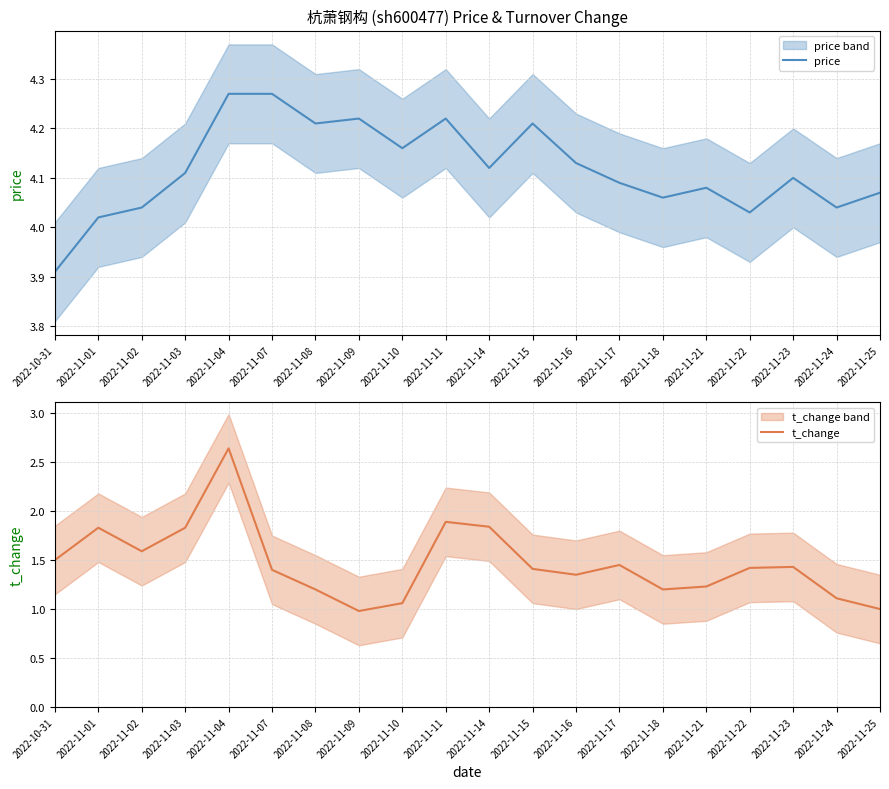

In price, how many points are higher than both neighbors (excluding endpoints)?

5